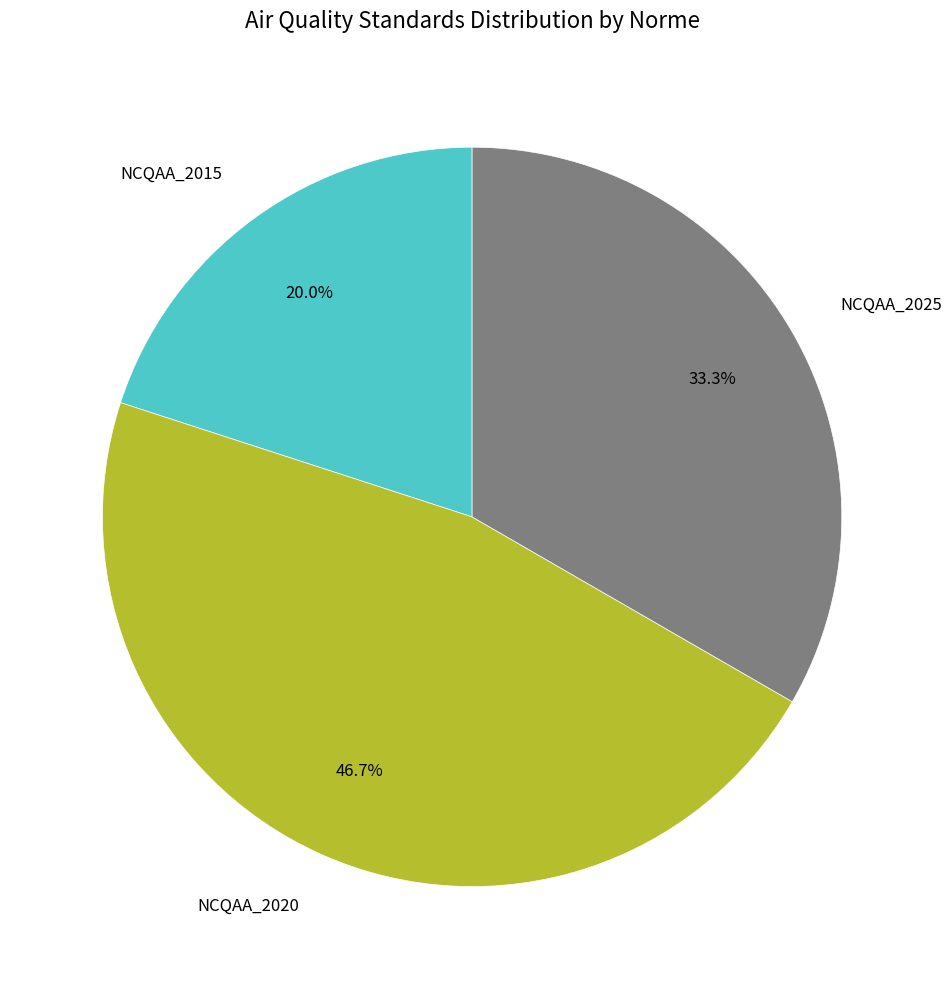

Which category has the biggest portion of the pie?

NCQAA_2020